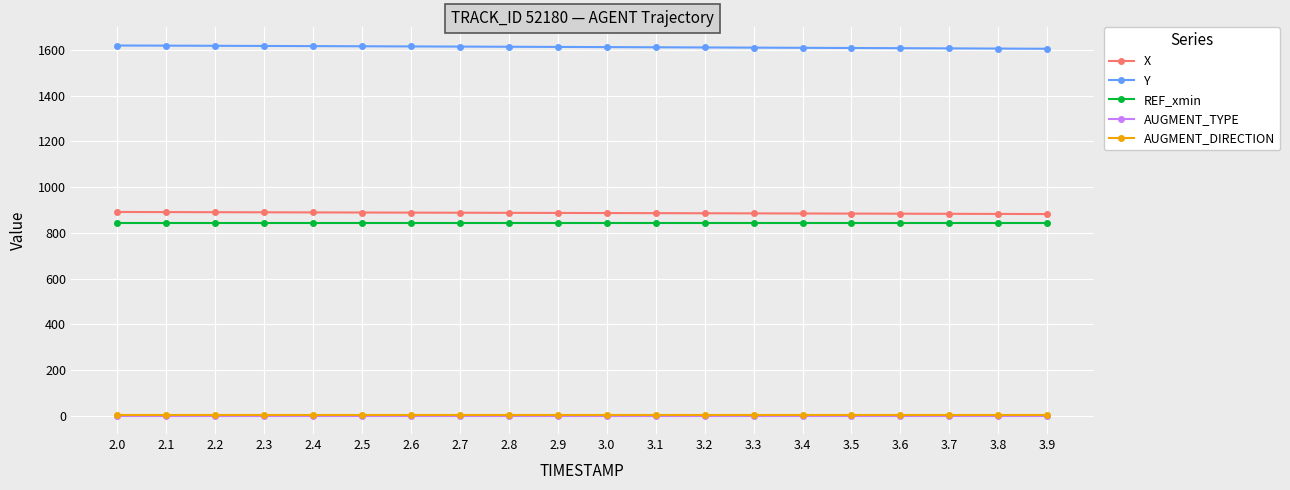

What is the minimum value for Y?

1606.0